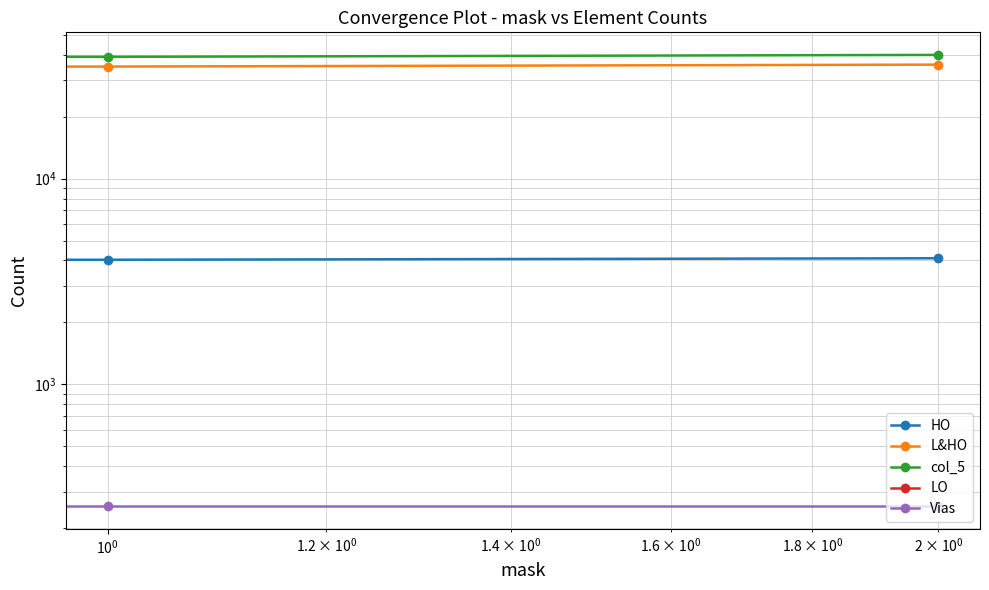

What is the sum of the L&HO values at $\mathdefault{10^{-1}}$ and $\mathdefault{10^{0}}$?

70779